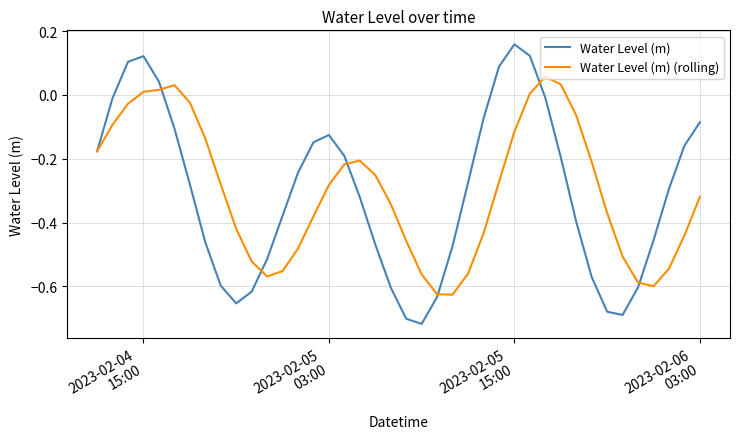

In Water Level (m), how many points are lower than both neighbors (excluding endpoints)?

3